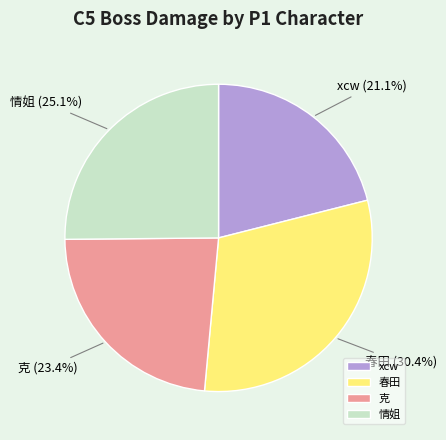

Which category has the smallest portion of the pie?

xcw